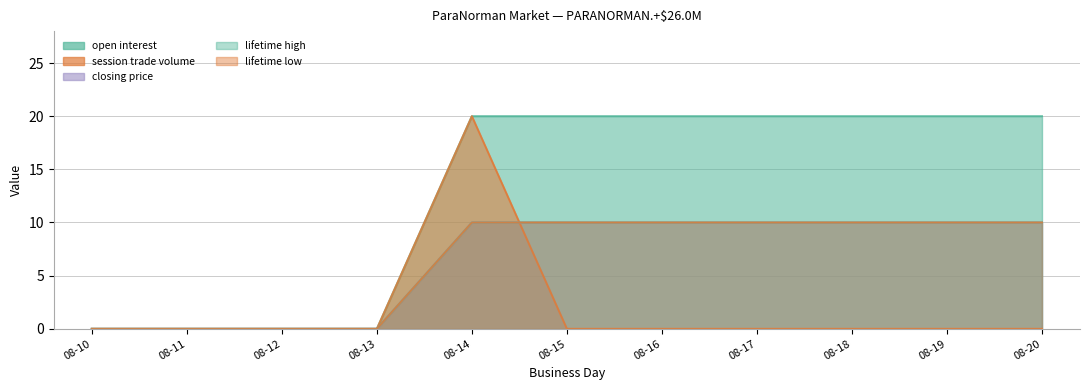

Does the chart have visible grid lines?

Yes